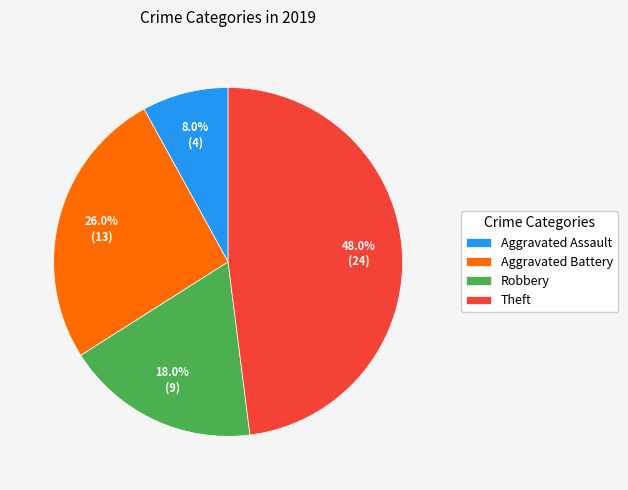

What percentage is the Theft slice, to the nearest percent?

48%